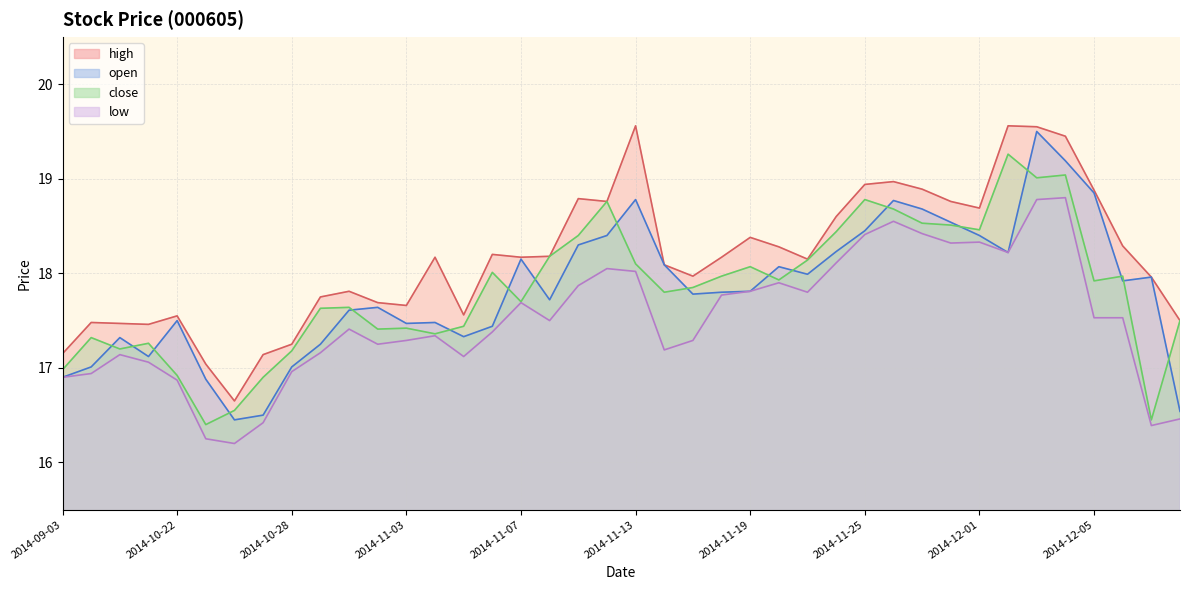

How many interior local valleys does the open series have?

9